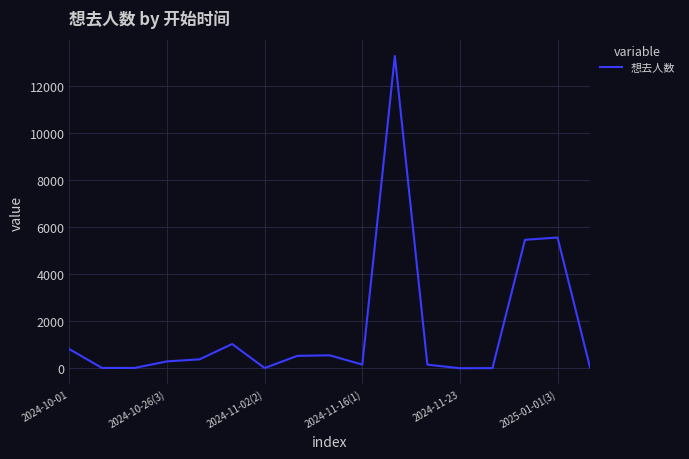

What is the difference between the maximum and minimum values?

13272